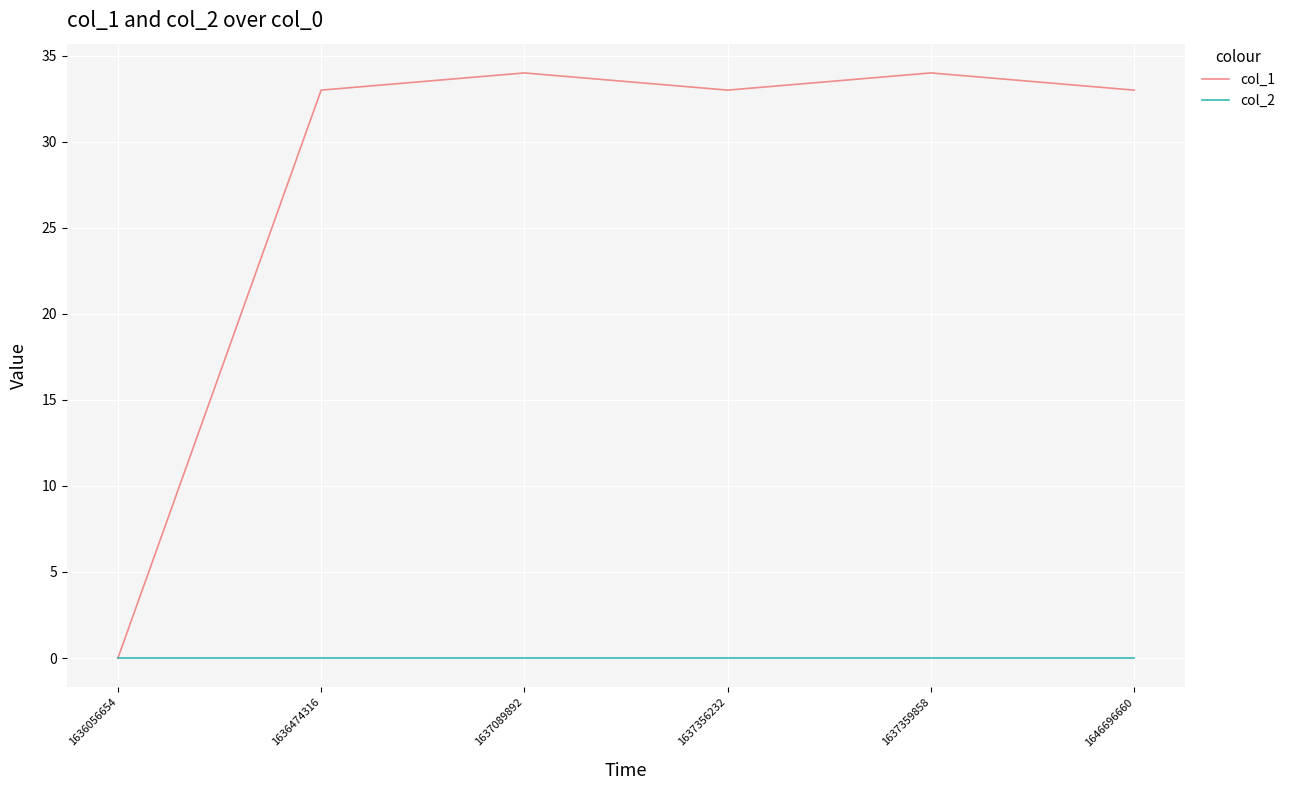

True or false: col_1 has a value of 33 at 1636474316.

True